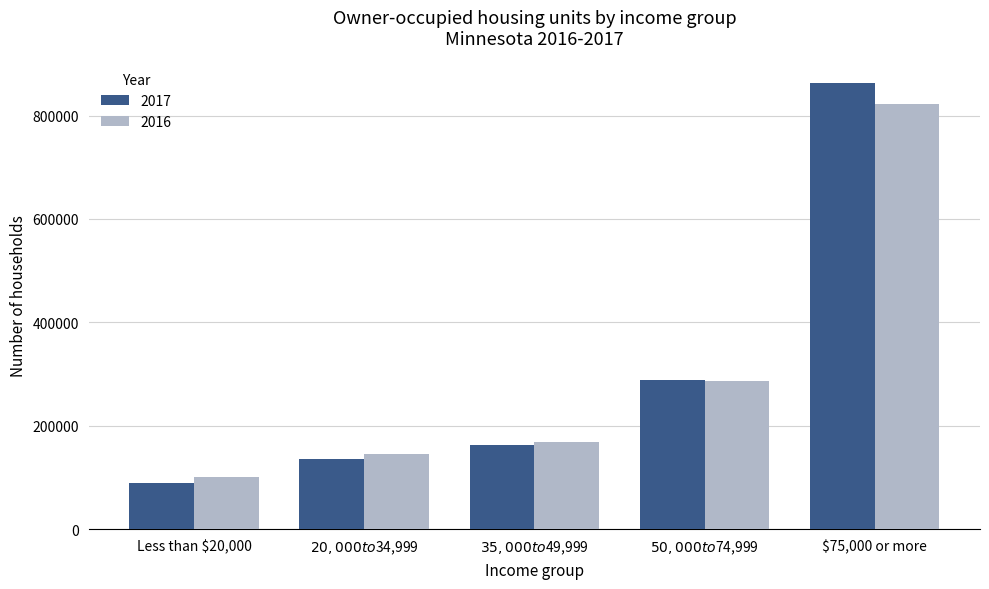

What are all the series names shown in the legend?

2017, 2016